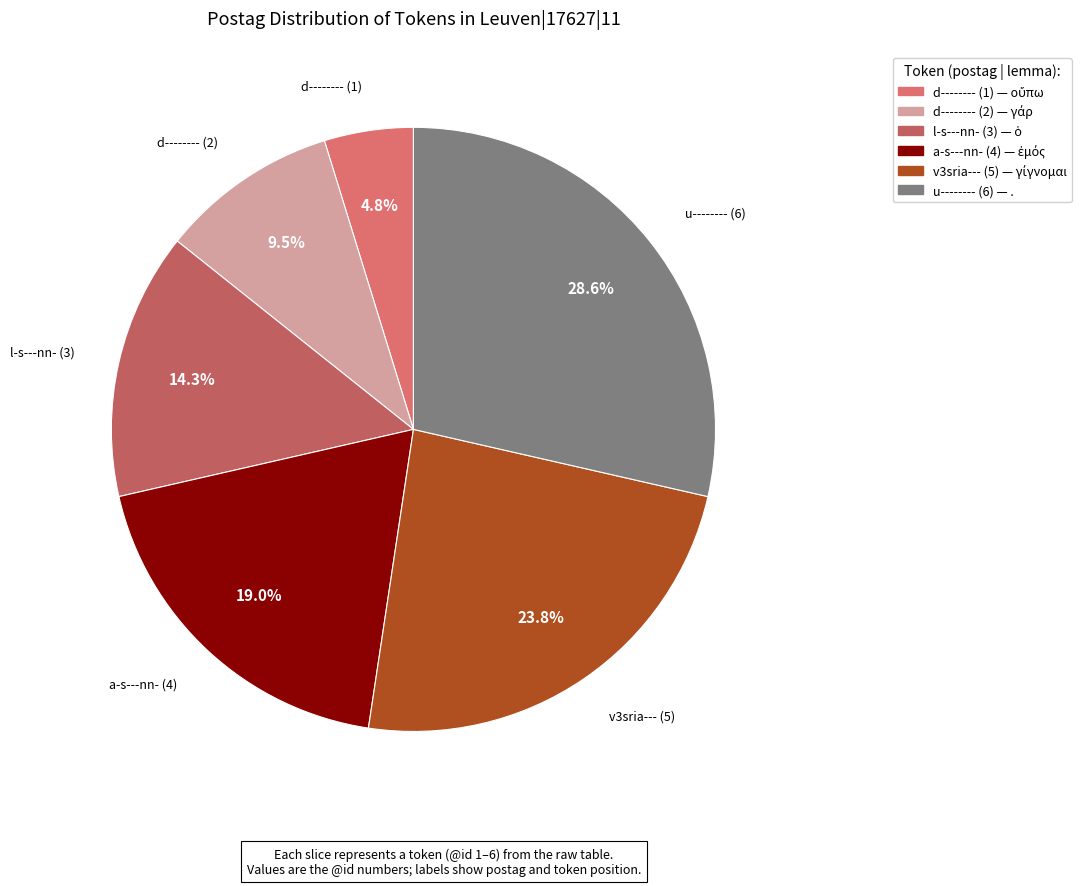

Combined, do d-------- (1) and l-s---nn- (3) account for over 50%?

No